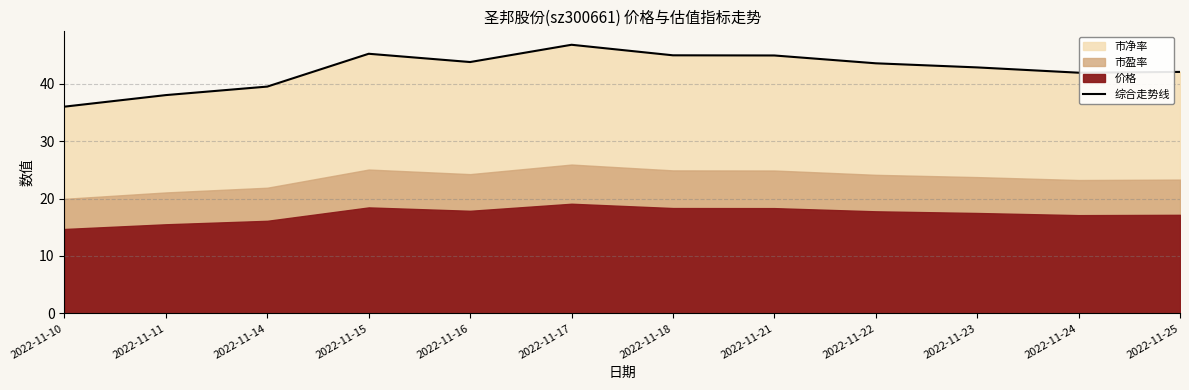

The chart shows a value of 45.2 at 2022-11-15. True or false?

True